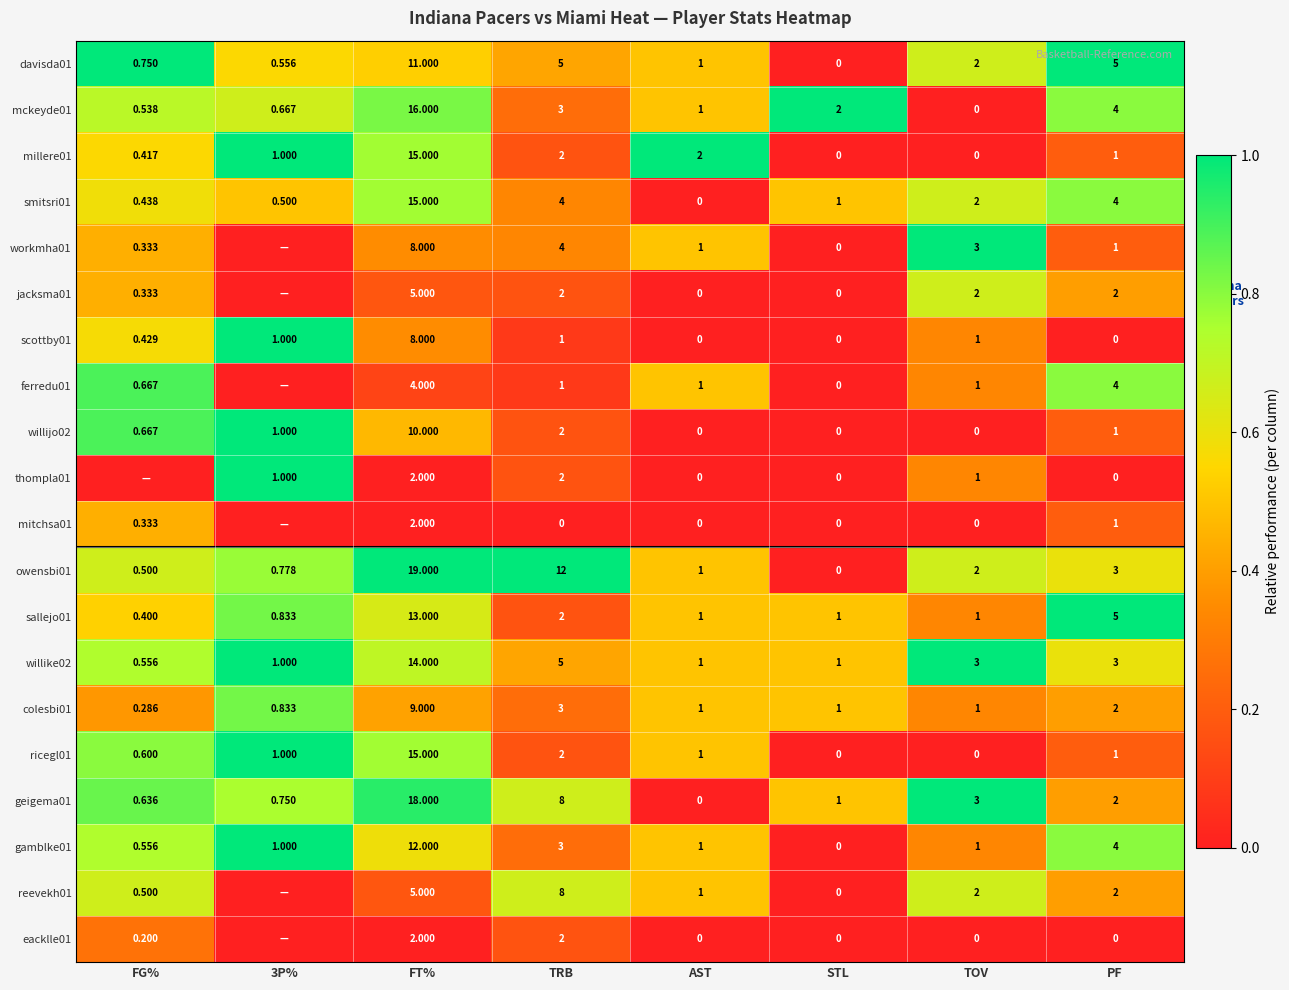

Which category has the highest value in the smitsri01 series?

FT%